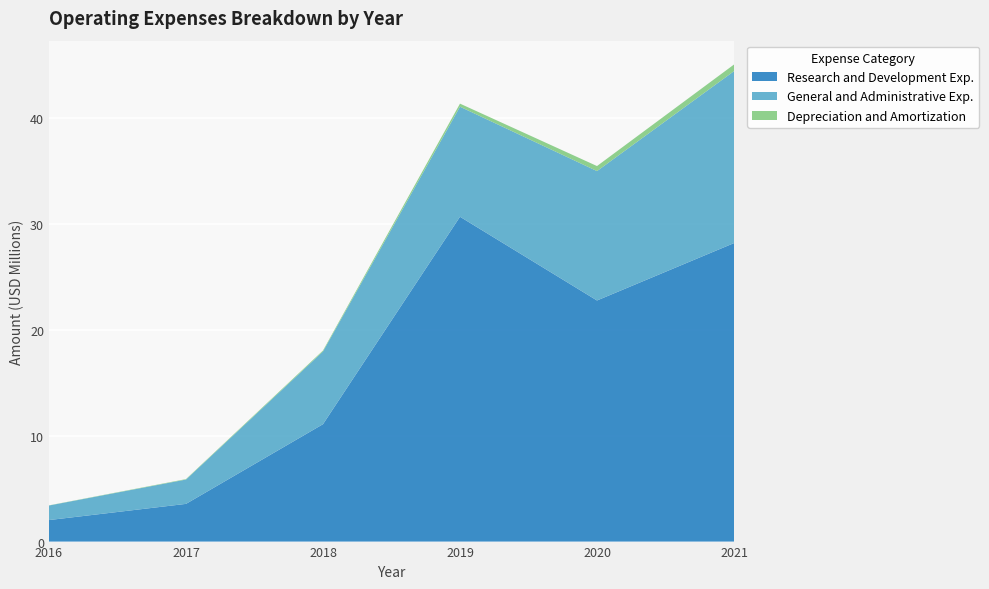

Reading left to right, what are all the values shown in this chart?

Research and Development Exp.: 2016=2030000	2017=3558000	2018=11079000	2019=30656000	2020=22753000	2021=28169000
General and Administrative Exp.: 2016=1373000	2017=2296000	2018=6864000	2019=10385000	2020=12212000	2021=16226000
Depreciation and Amortization: 2016=16000	2017=43000	2018=89000	2019=289000	2020=475000	2021=626000